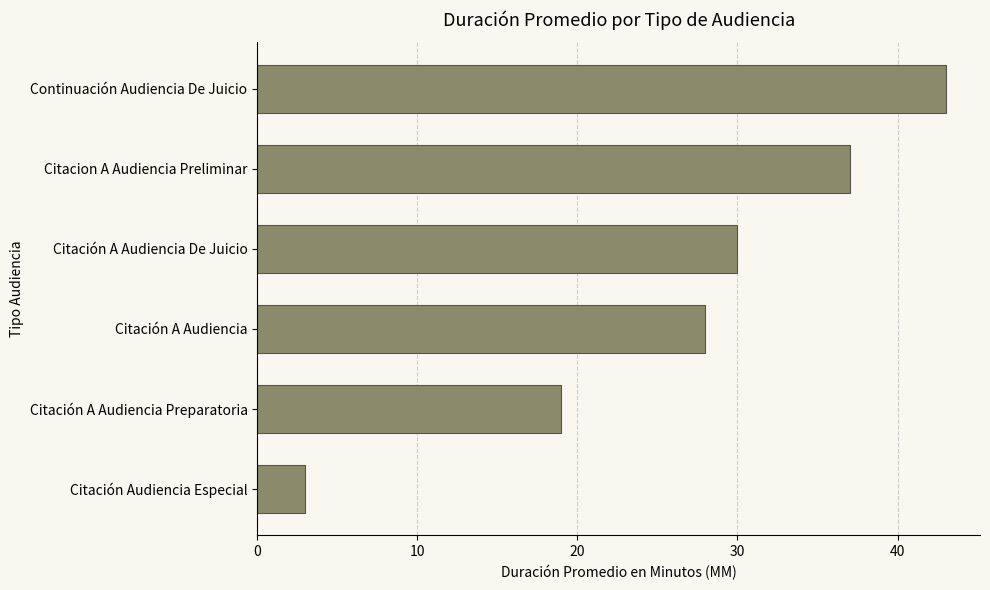

Rank the categories by value from highest to lowest.

Continuación Audiencia De Juicio, Citacion A Audiencia Preliminar, Citación A Audiencia De Juicio, Citación A Audiencia, Citación A Audiencia Preparatoria, Citación Audiencia Especial